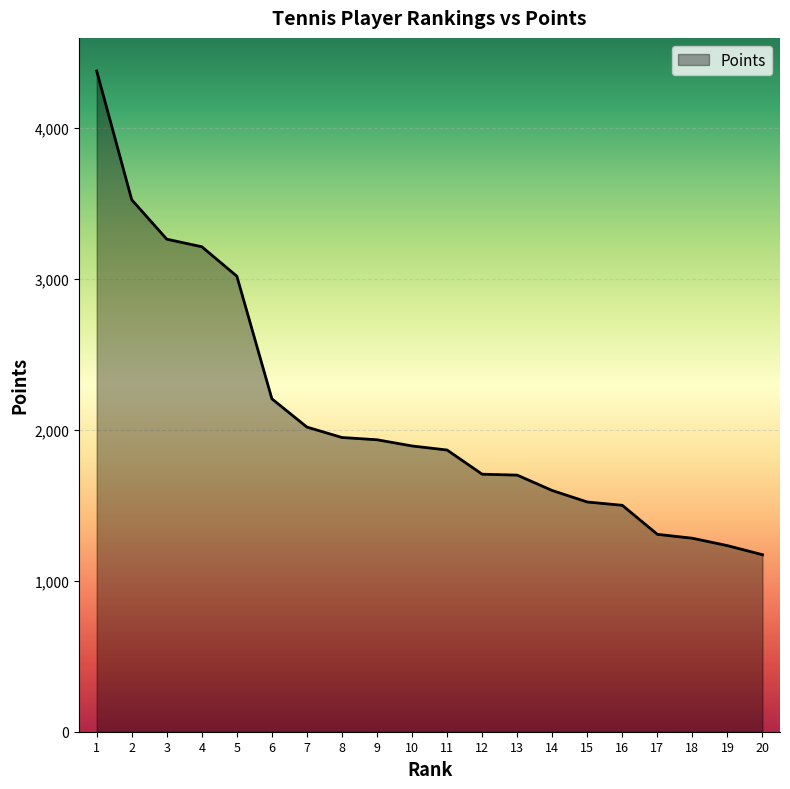

How many values are below 1892?

10